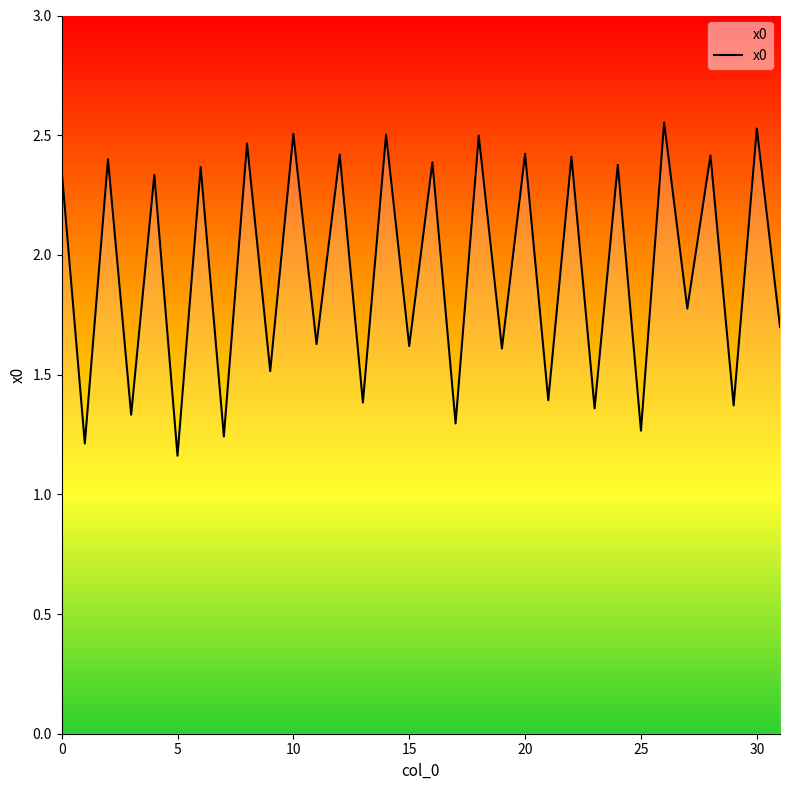

What is the label of the 20th point from the left?

19